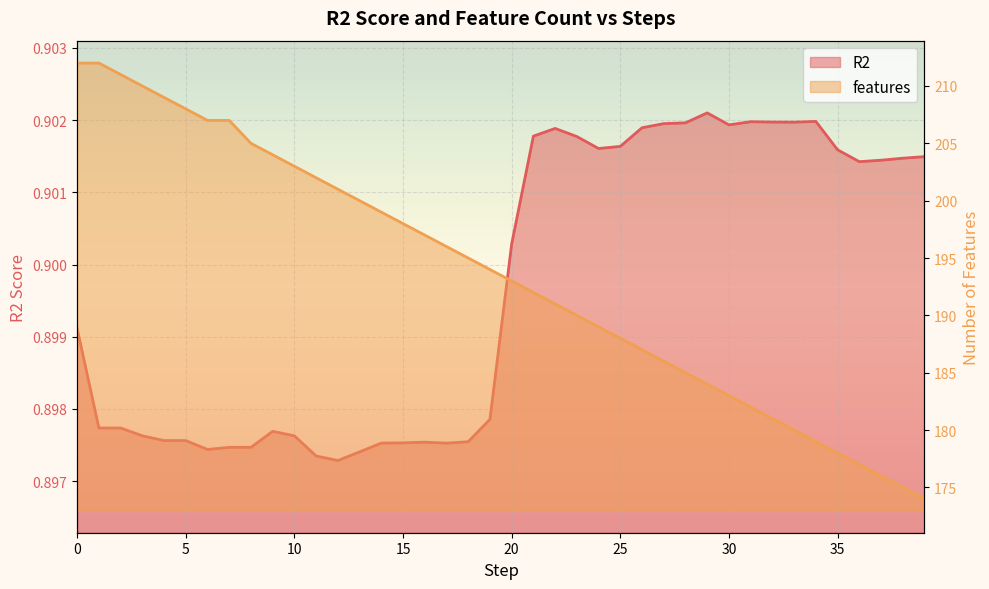

True or false: the data has more than 2 interior local peaks.

True